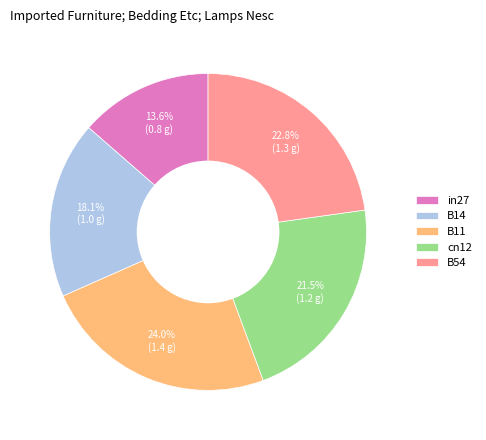

How many slices are in this pie chart?

5